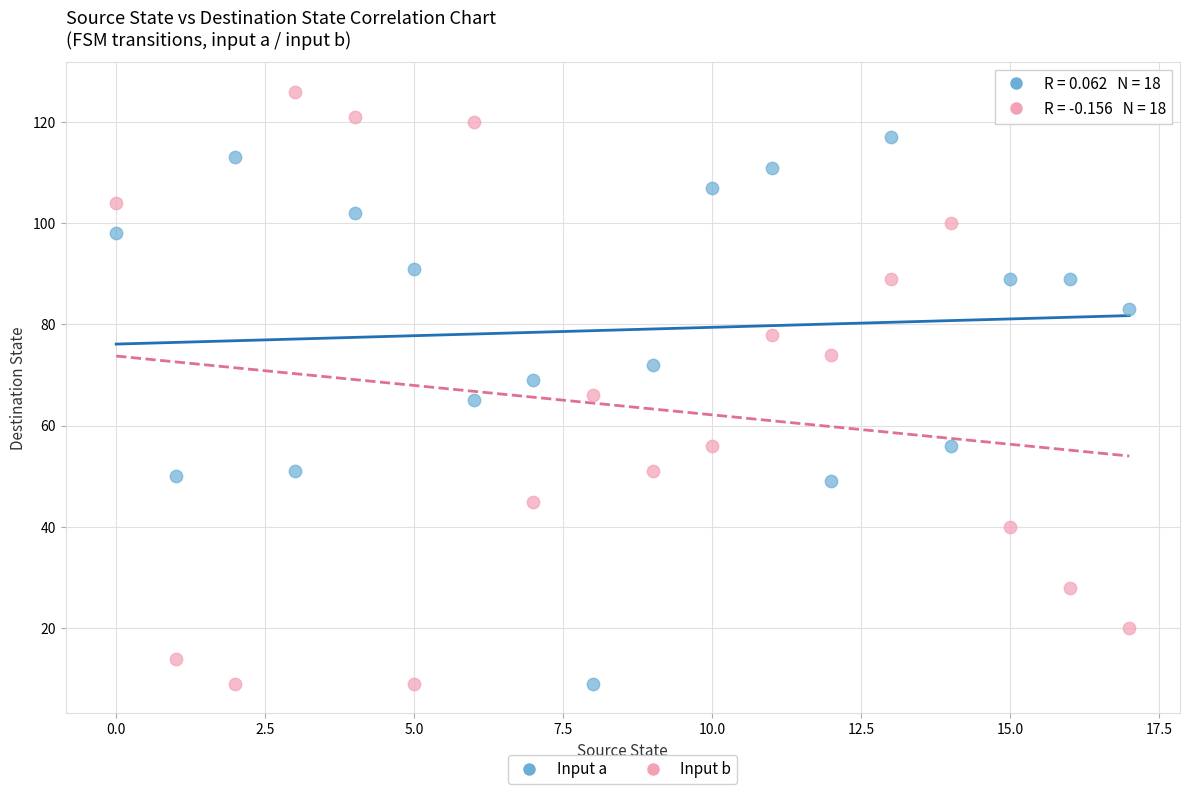

Across all data points, what is the range of Y values (max minus min)?

117